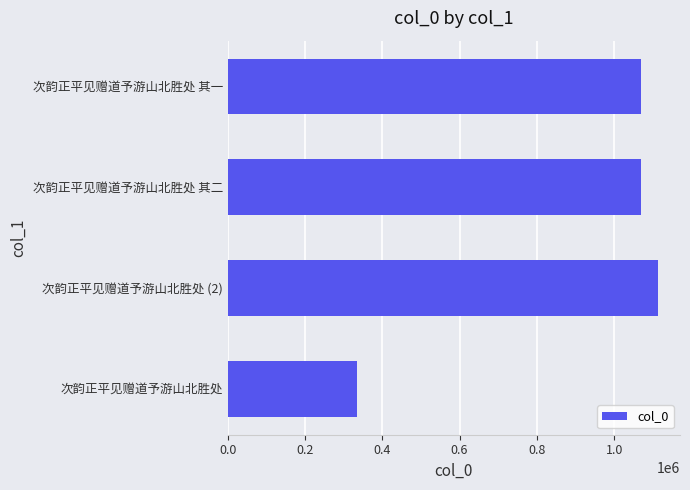

What is the difference between the values at 次韵正平见赠道予游山北胜处 其一 and 次韵正平见赠道予游山北胜处 (2)?

46285